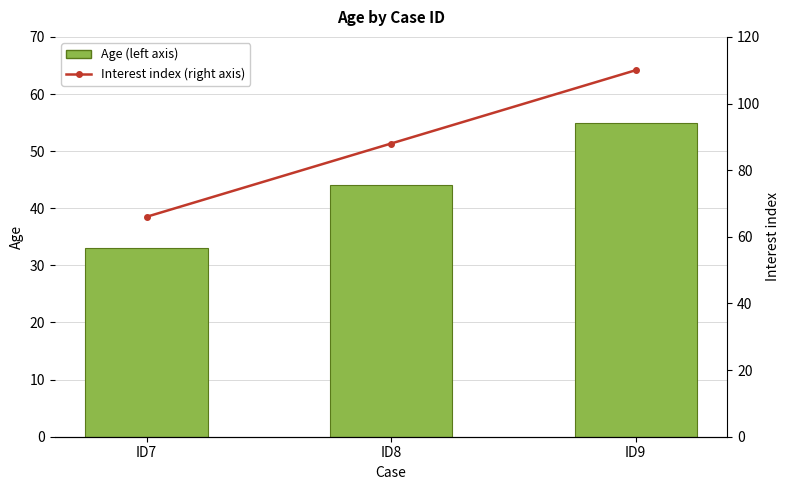

What is the greatest value displayed?

110